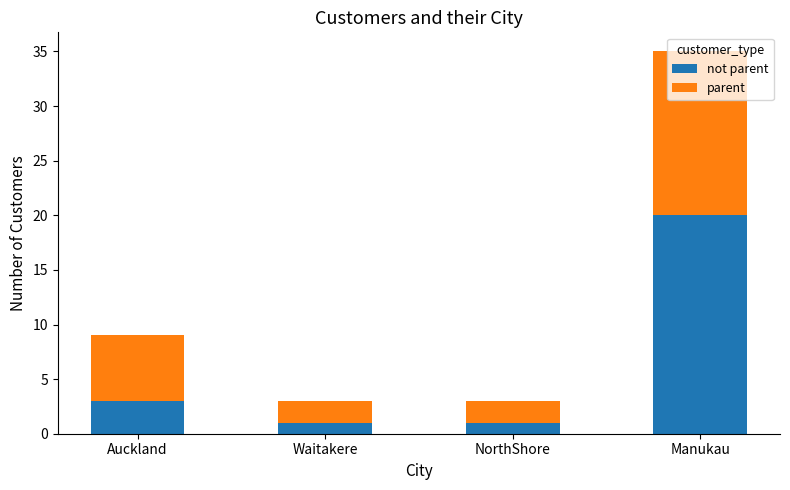

At which category is the sum across all series the highest?

Manukau